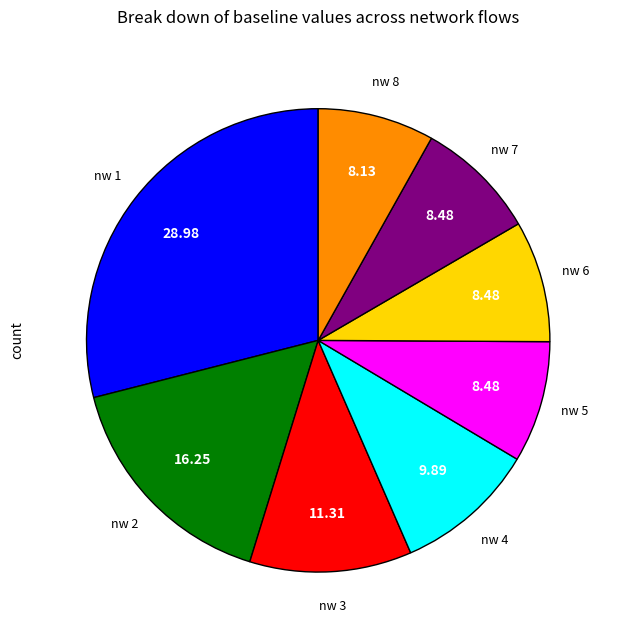

Is there any slice that represents more than half of the pie?

No